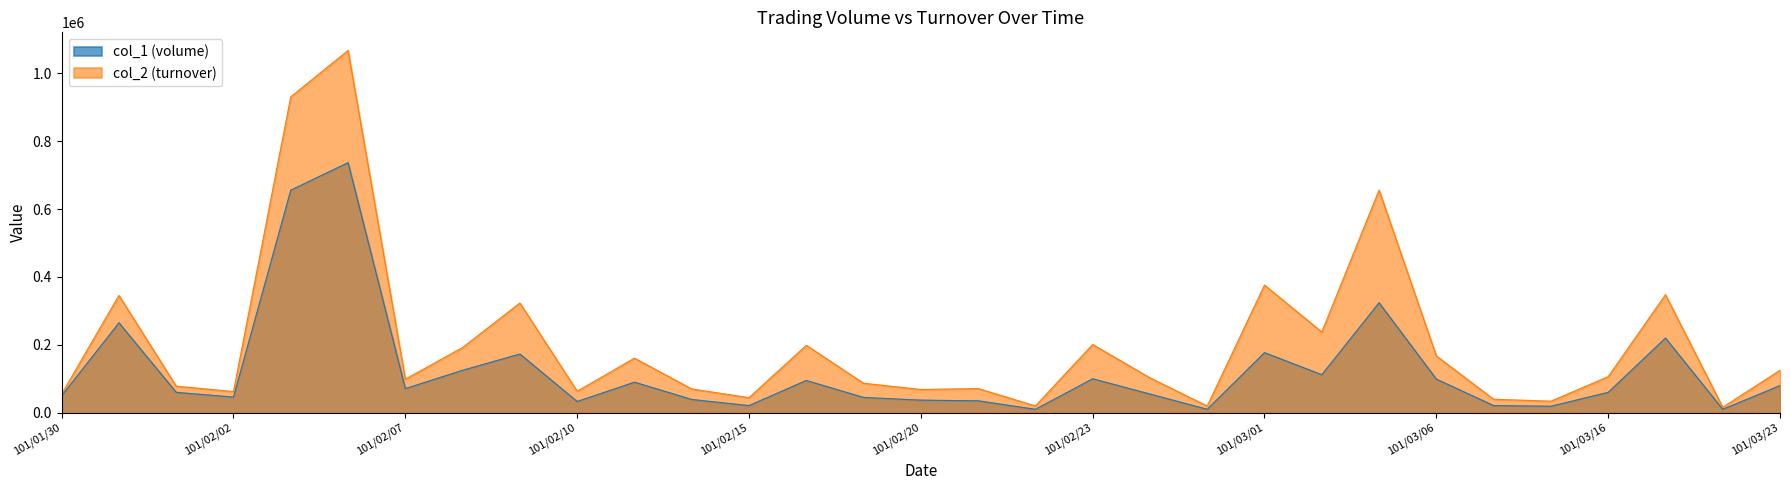

What are all the series names shown in the legend?

col_1 (volume), col_2 (turnover)